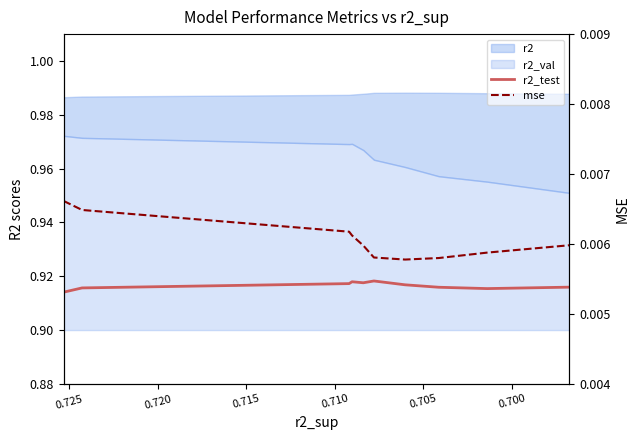

At which category is the sum across all series the highest?

0.710